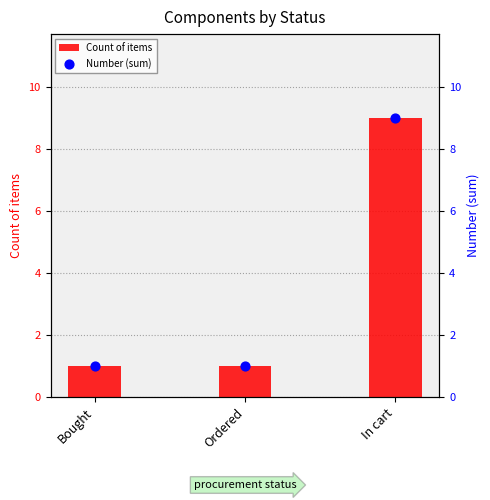

At how many categories does at least one series exceed 3?

1